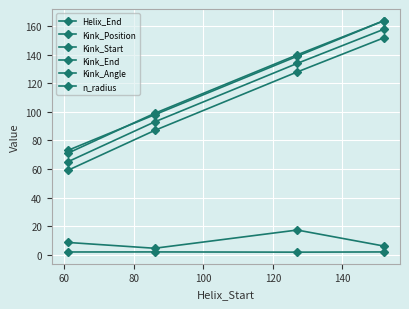

How many values in the Helix_End series are below 139?

2